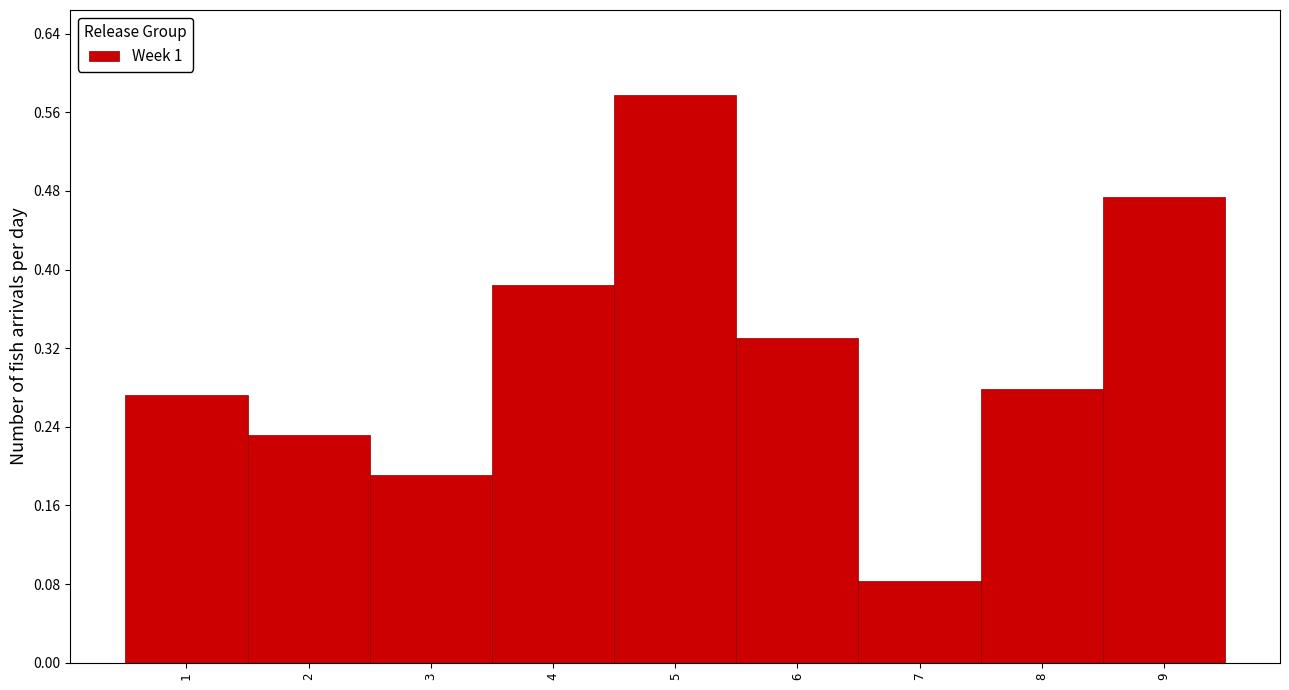

What is the sum of the values at 9 and 4?

0.9